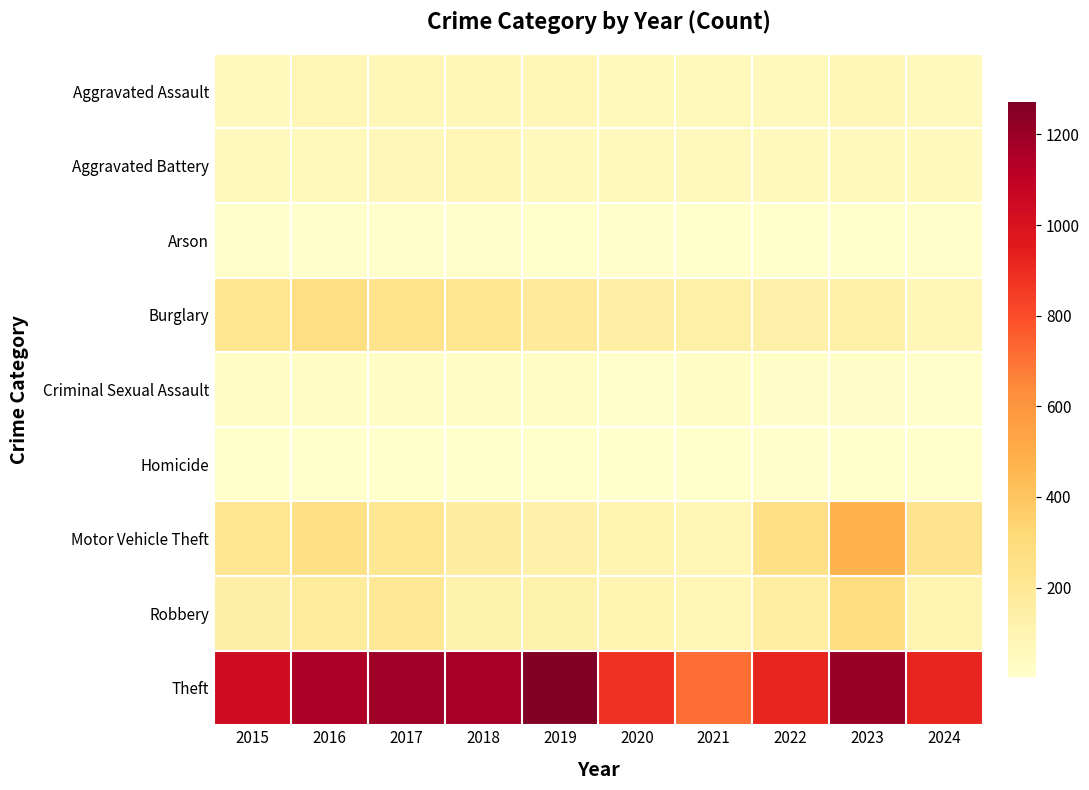

Which series has the largest total across all categories?

Theft